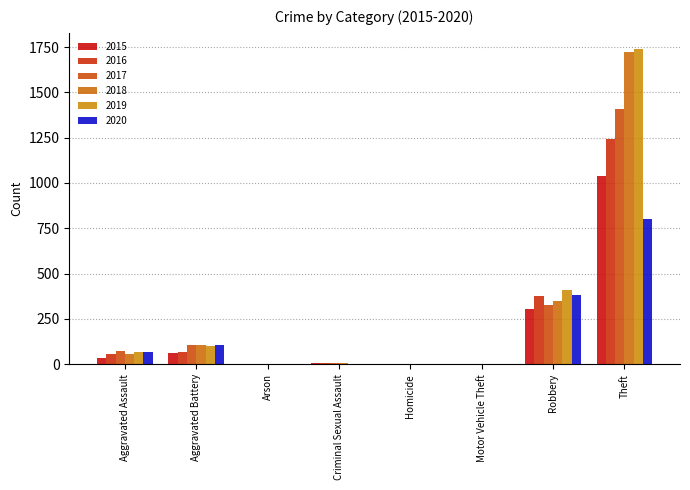

Are the bars grouped side by side (vs. stacked)?

Yes